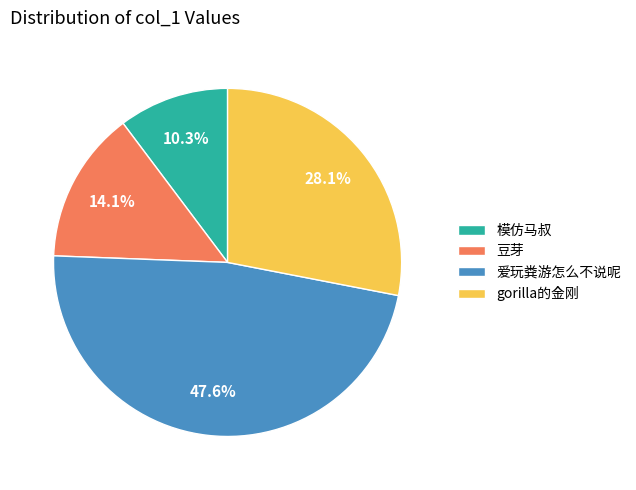

What percentage do 豆芽 and gorilla的金刚 together represent?

42.2%